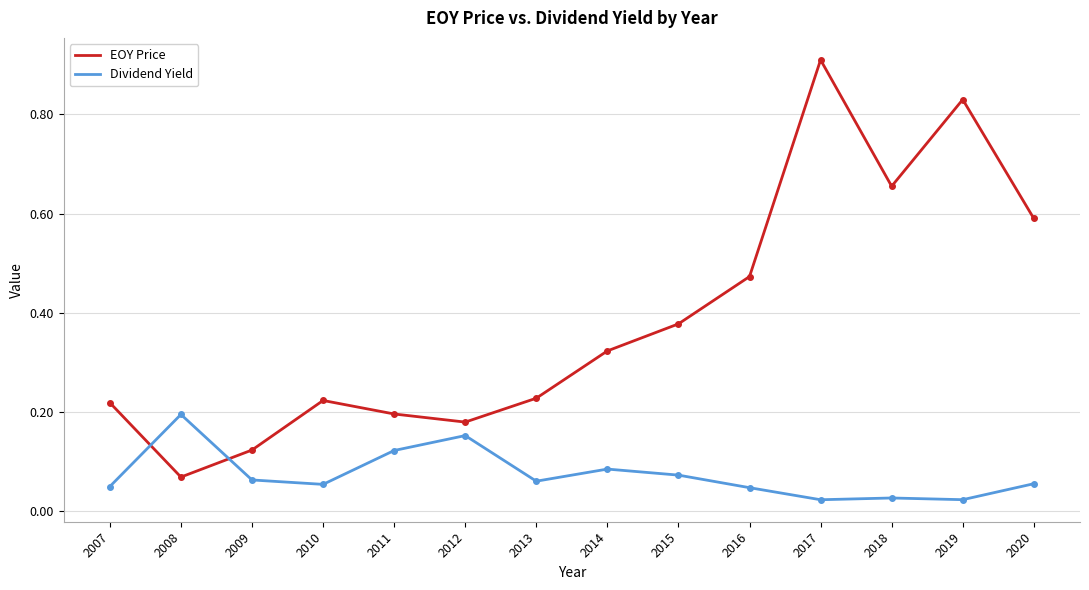

Which series has the largest total across all categories?

EOY Price